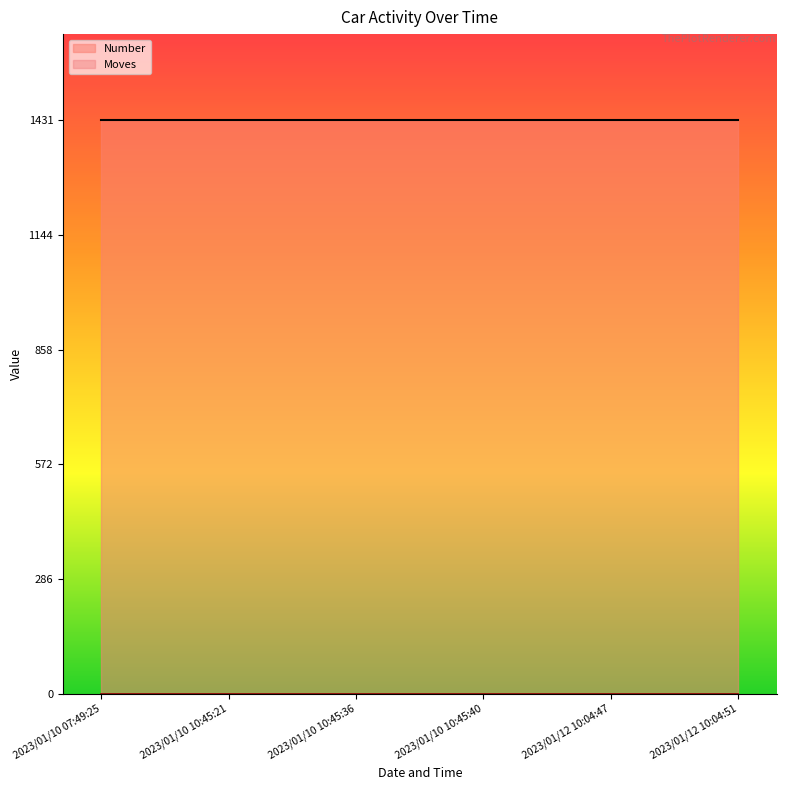

Is the value of Moves at 2023/01/10 10:45:40 greater than the value of Number at 2023/01/12 10:04:51?

No